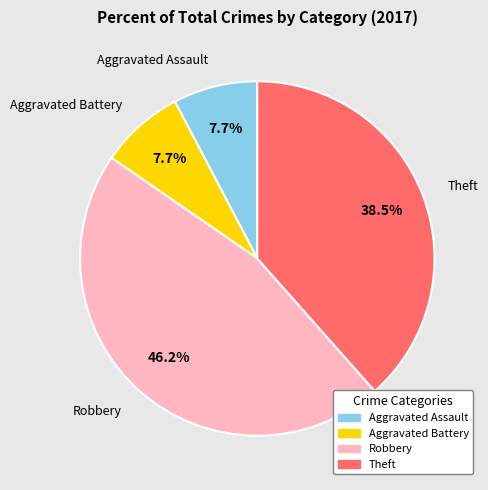

Count the number of slices in the pie.

4